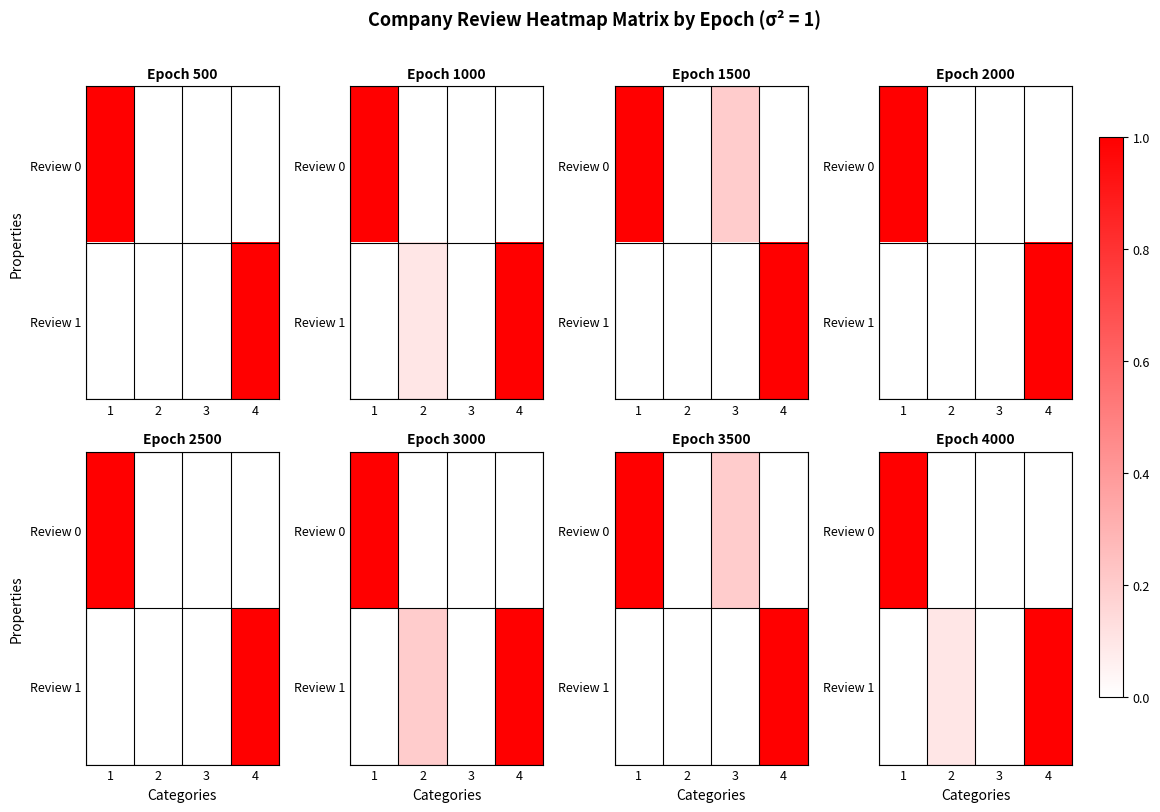

Is the value of Review 1 at 2 greater than the value of Review 0 at 4?

Yes